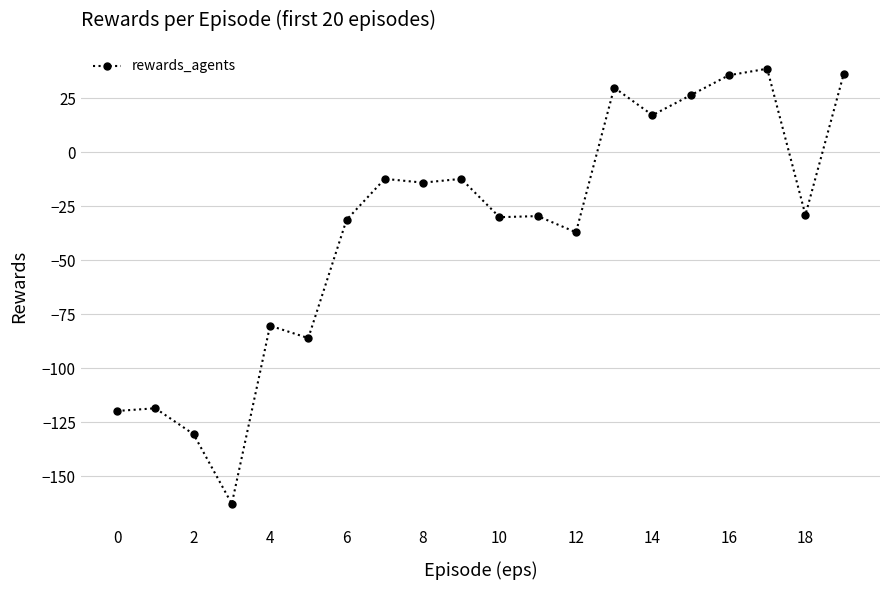

How many lines are shown in the chart?

1